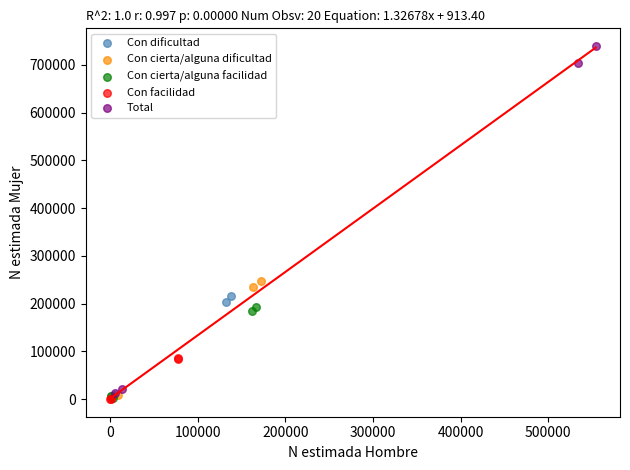

Which series has the largest Y range (max minus min)?

Total